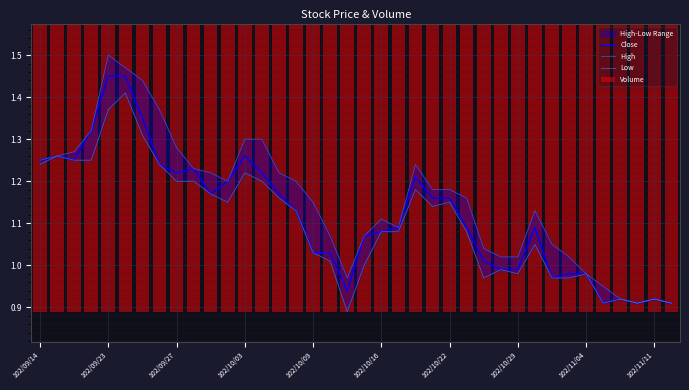

At how many categories does at least one series exceed 1?

32